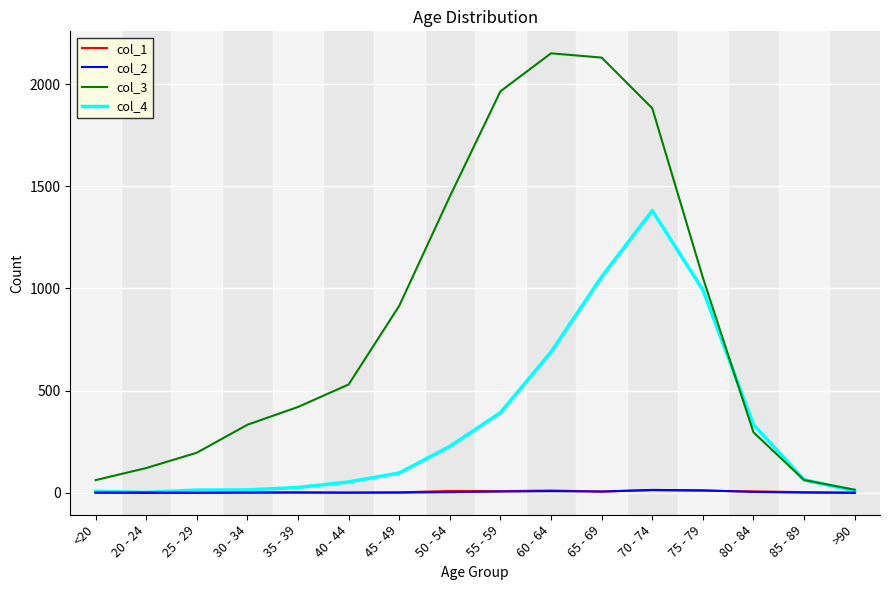

Which series has the largest total across all categories?

col_3